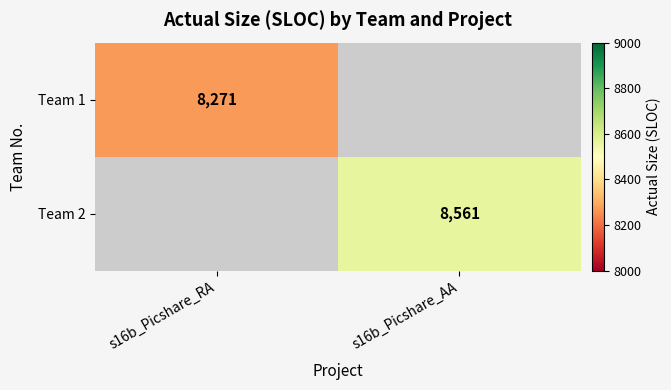

The value of Team 1 at s16b_Picshare_RA is 8271. True or false?

True